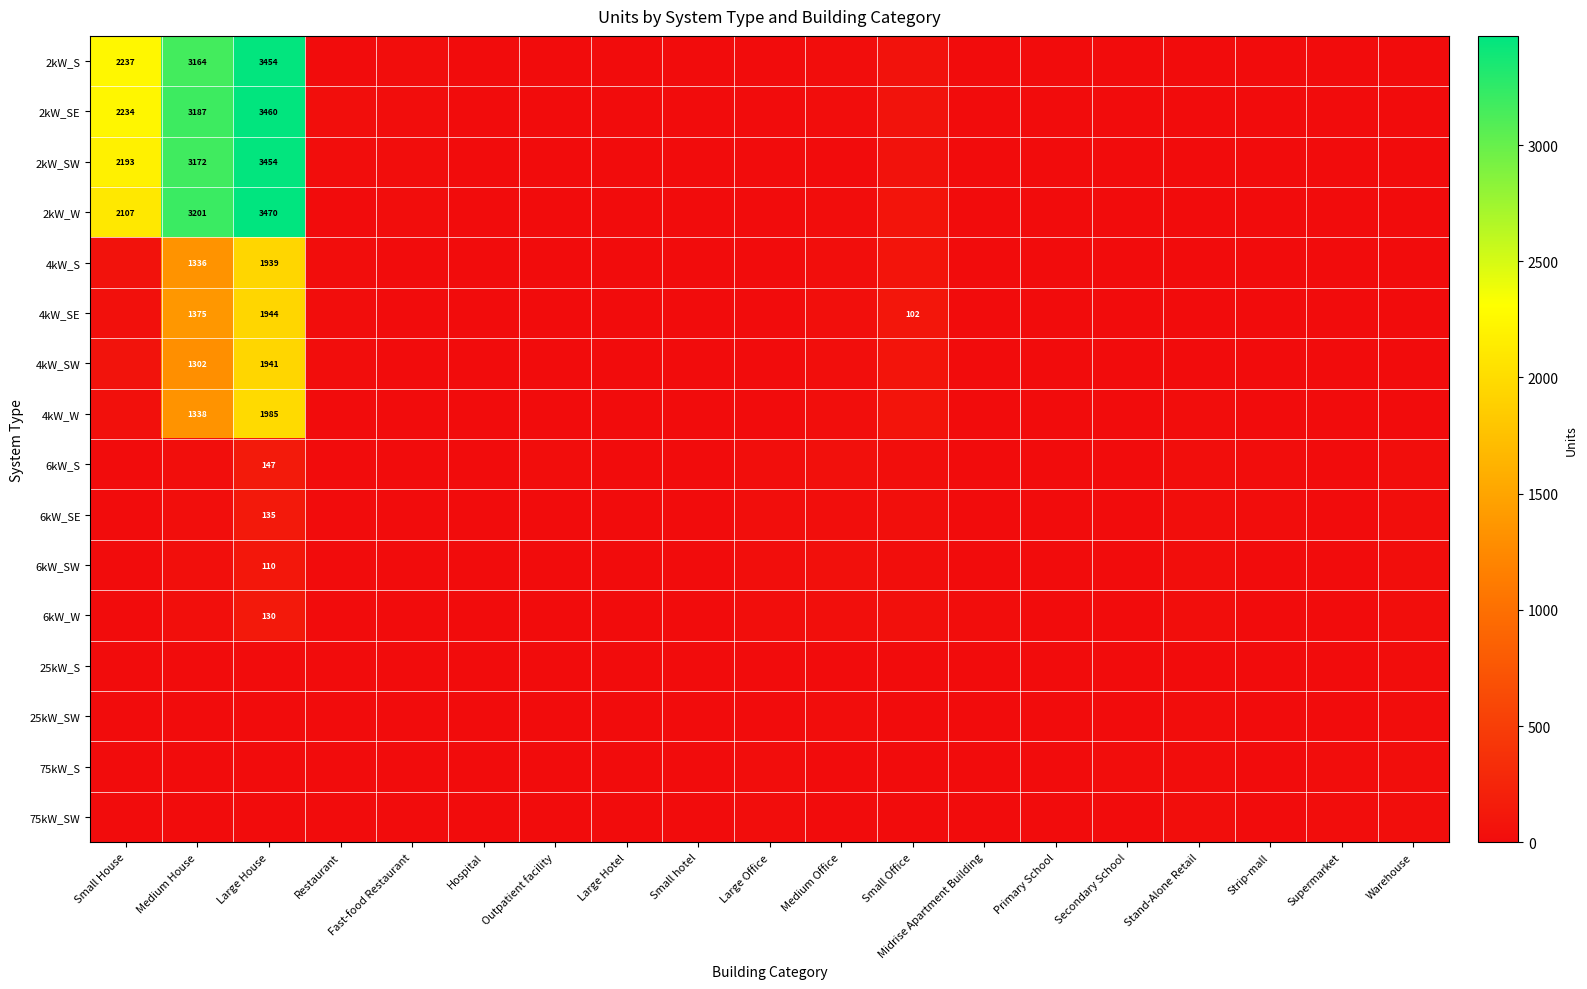

How many series are shown in this chart?

16